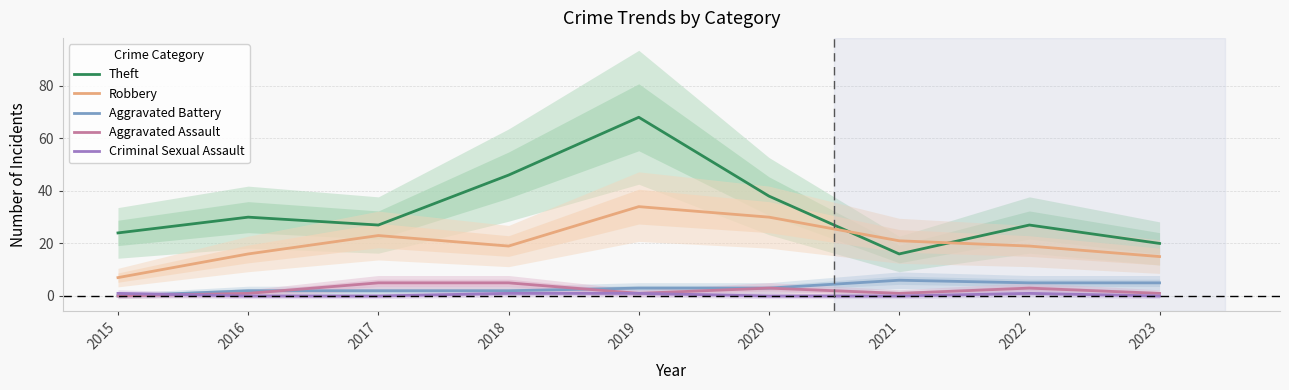

Reading left to right, extract all data points from this chart.

Theft: 24	30	27	46	68	38	16	27	20
Robbery: 7	16	23	19	34	30	21	19	15
Aggravated Battery: 0	2	2	2	3	3	6	5	5
Aggravated Assault: 0	1	5	5	1	3	1	3	1
Criminal Sexual Assault: 1	0	0	1	1	0	0	1	0